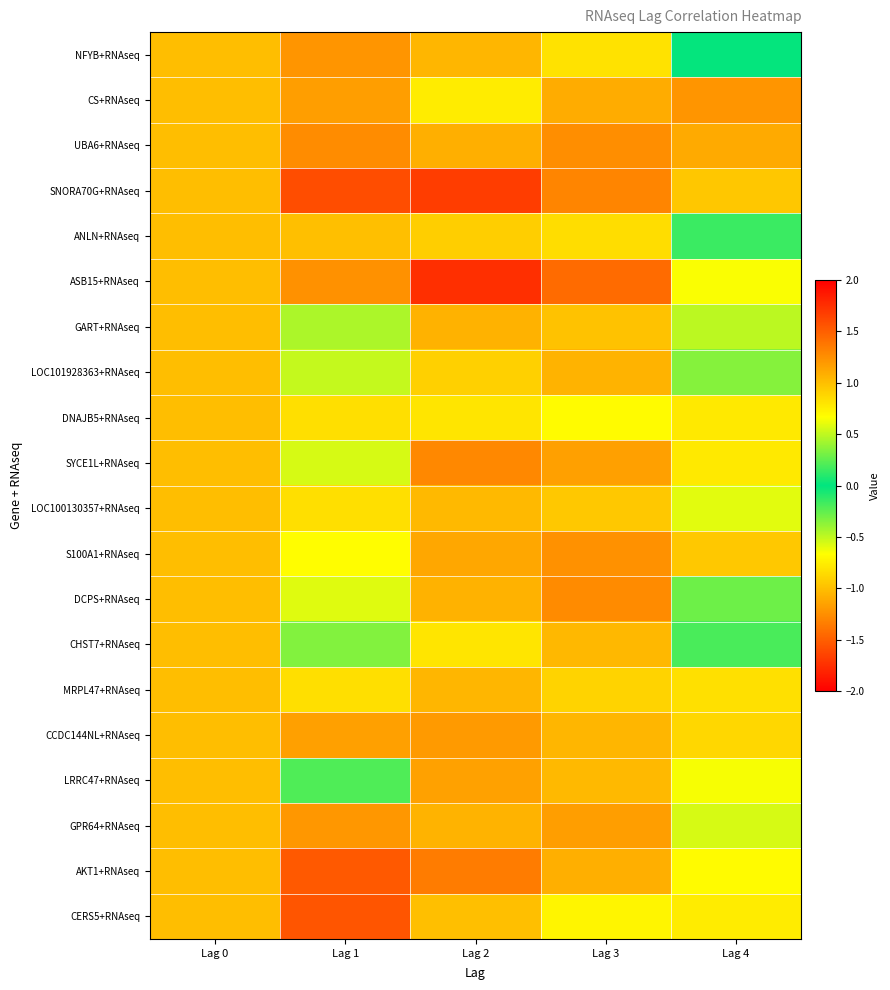

Reading left to right, extract all data points from this chart.

NFYB+RNAseq: Lag 0=1.0	Lag 1=-1.2	Lag 2=1.0	Lag 3=-0.8	Lag 4=0.0
CS+RNAseq: Lag 0=1.0	Lag 1=-1.2	Lag 2=0.8	Lag 3=-1.1	Lag 4=1.2
UBA6+RNAseq: Lag 0=1.0	Lag 1=-1.3	Lag 2=1.1	Lag 3=-1.3	Lag 4=1.1
SNORA70G+RNAseq: Lag 0=1.0	Lag 1=-1.6	Lag 2=1.7	Lag 3=-1.3	Lag 4=1.0
ANLN+RNAseq: Lag 0=1.0	Lag 1=-1.0	Lag 2=0.9	Lag 3=-0.8	Lag 4=0.2
ASB15+RNAseq: Lag 0=1.0	Lag 1=-1.2	Lag 2=1.7	Lag 3=-1.4	Lag 4=0.7
GART+RNAseq: Lag 0=1.0	Lag 1=-0.4	Lag 2=1.1	Lag 3=-1.0	Lag 4=0.5
LOC101928363+RNAseq: Lag 0=1.0	Lag 1=-0.5	Lag 2=0.9	Lag 3=-1.1	Lag 4=0.3
DNAJB5+RNAseq: Lag 0=1.0	Lag 1=-0.8	Lag 2=0.8	Lag 3=-0.7	Lag 4=0.8
SYCE1L+RNAseq: Lag 0=1.0	Lag 1=-0.6	Lag 2=1.3	Lag 3=-1.2	Lag 4=0.8
LOC100130357+RNAseq: Lag 0=1.0	Lag 1=-0.8	Lag 2=1.0	Lag 3=-1.0	Lag 4=0.6
S100A1+RNAseq: Lag 0=1.0	Lag 1=-0.7	Lag 2=1.1	Lag 3=-1.2	Lag 4=0.9
DCPS+RNAseq: Lag 0=1.0	Lag 1=-0.6	Lag 2=1.1	Lag 3=-1.3	Lag 4=0.3
CHST7+RNAseq: Lag 0=1.0	Lag 1=-0.3	Lag 2=0.8	Lag 3=-1.0	Lag 4=0.2
MRPL47+RNAseq: Lag 0=1.0	Lag 1=-0.8	Lag 2=1.0	Lag 3=-0.9	Lag 4=0.8
CCDC144NL+RNAseq: Lag 0=1.0	Lag 1=-1.2	Lag 2=1.2	Lag 3=-1.0	Lag 4=0.9
LRRC47+RNAseq: Lag 0=1.0	Lag 1=-0.2	Lag 2=1.1	Lag 3=-1.0	Lag 4=0.6
GPR64+RNAseq: Lag 0=1.0	Lag 1=-1.2	Lag 2=1.1	Lag 3=-1.2	Lag 4=0.6
AKT1+RNAseq: Lag 0=1.0	Lag 1=-1.5	Lag 2=1.3	Lag 3=-1.1	Lag 4=0.7
CERS5+RNAseq: Lag 0=1.0	Lag 1=-1.6	Lag 2=1.0	Lag 3=-0.7	Lag 4=0.8